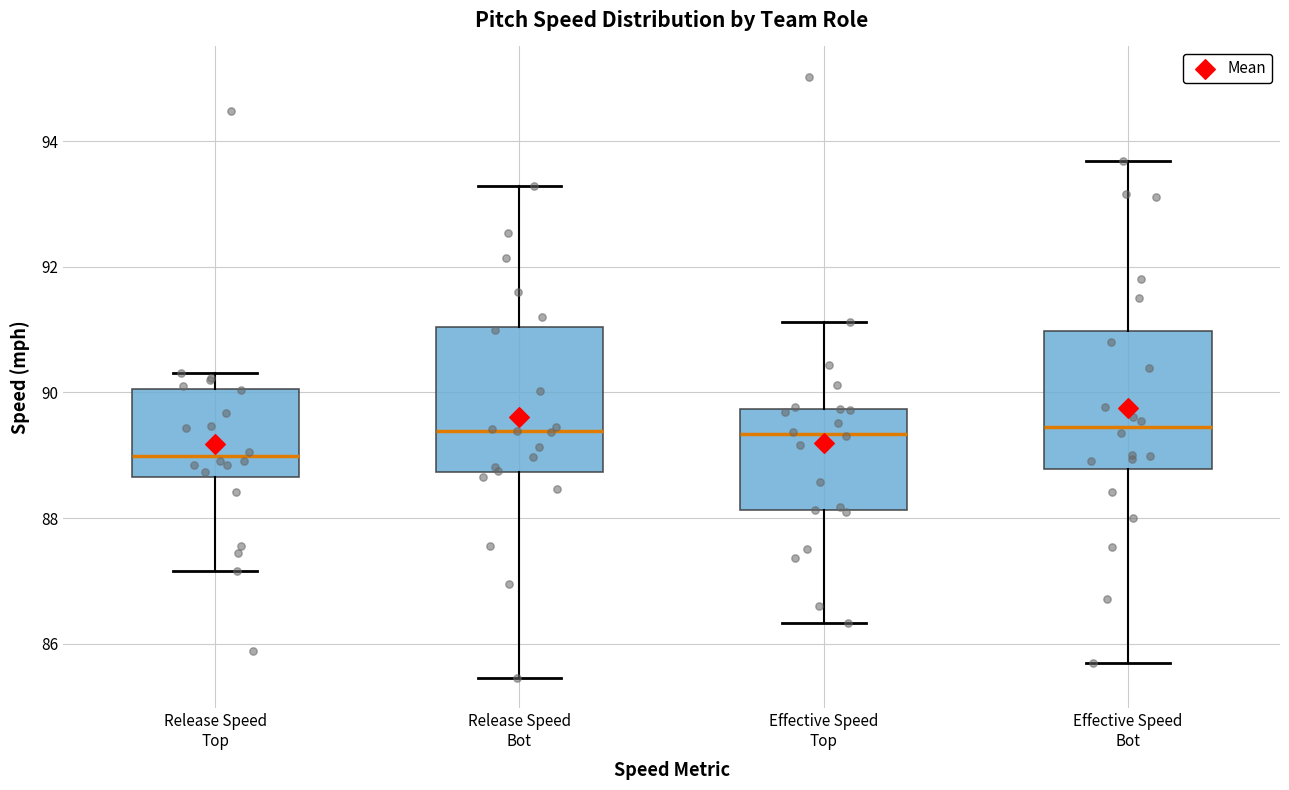

Where does the lower whisker of the box for Release Speed Bot end on the y-axis? The values are not printed on the chart, so give them approximately, as read against the axis.

85.4